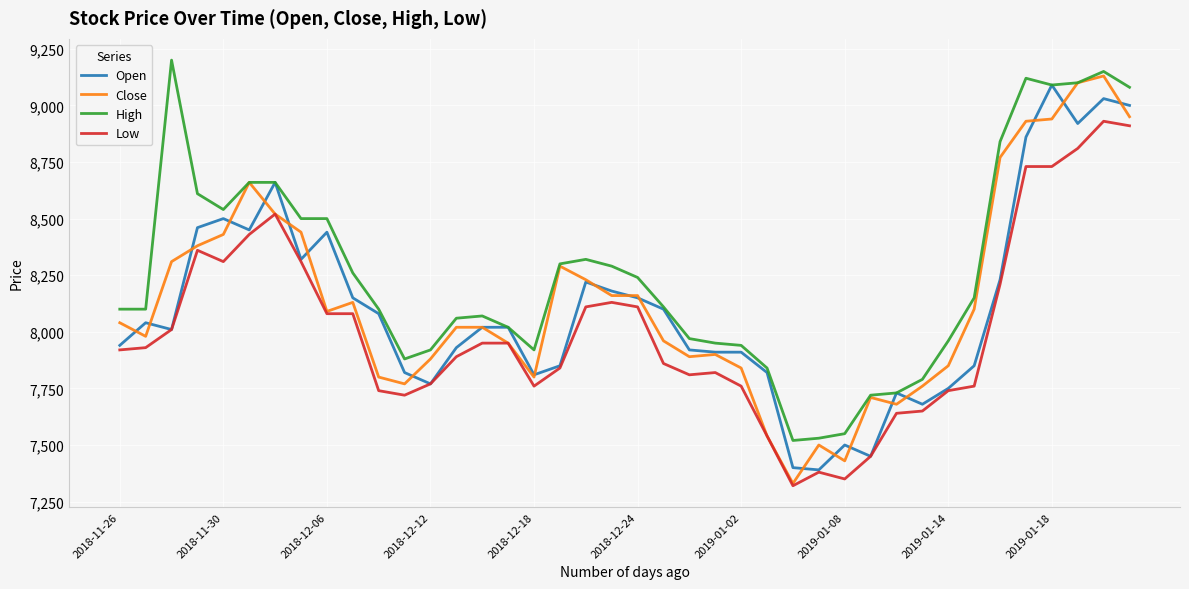

Is this an area chart (filled region under the line)?

No